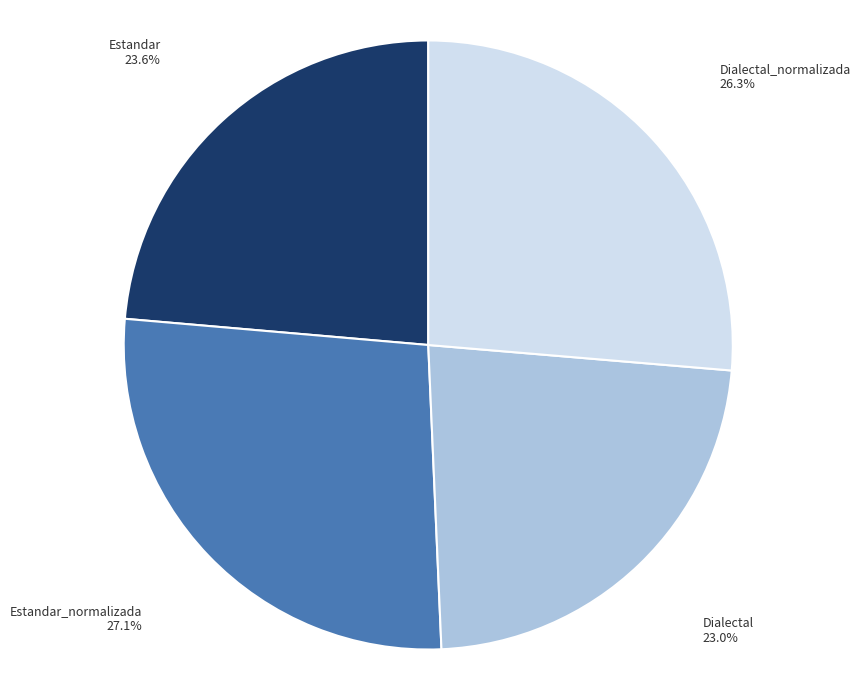

Is it true that Estandar_normalizada is 27% of the pie?

True